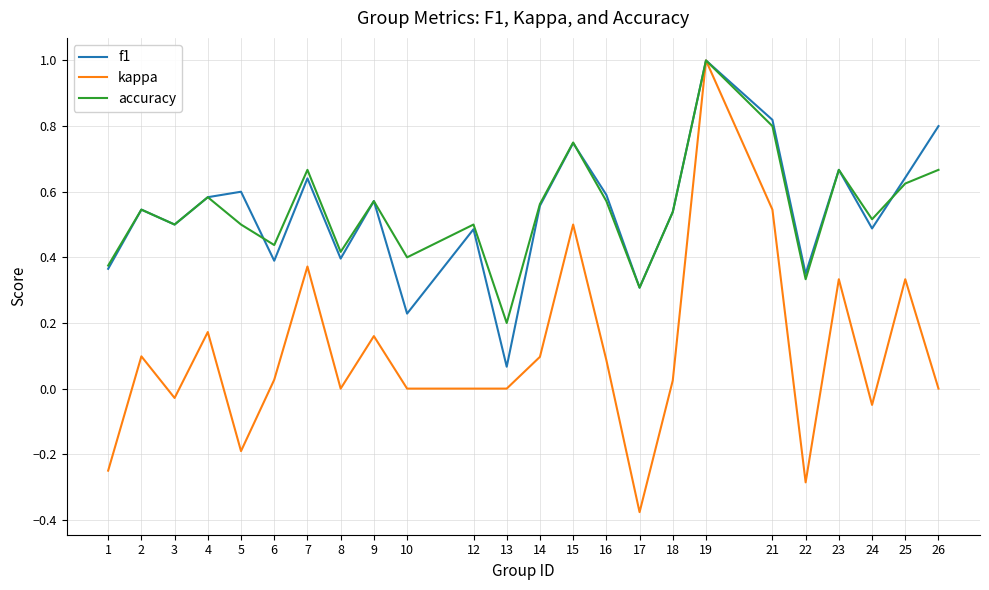

The value of kappa at 21 is 0.5. True or false?

True